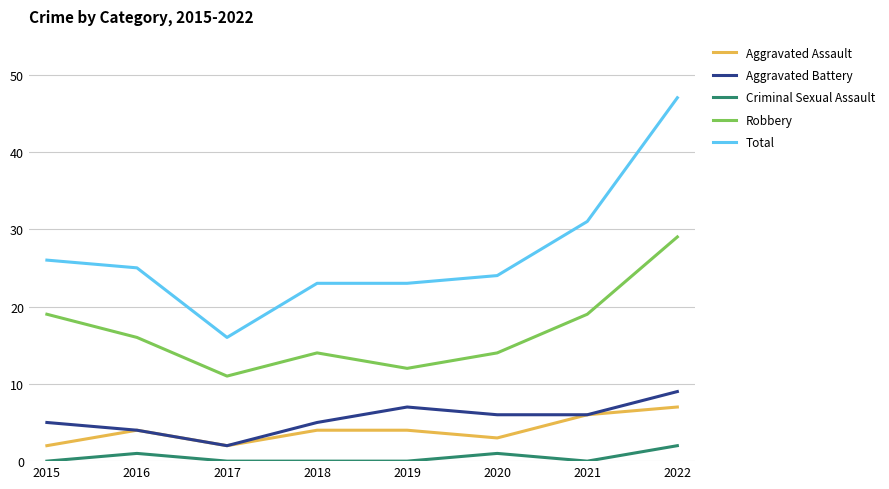

At which category is the sum across all series the highest?

2022